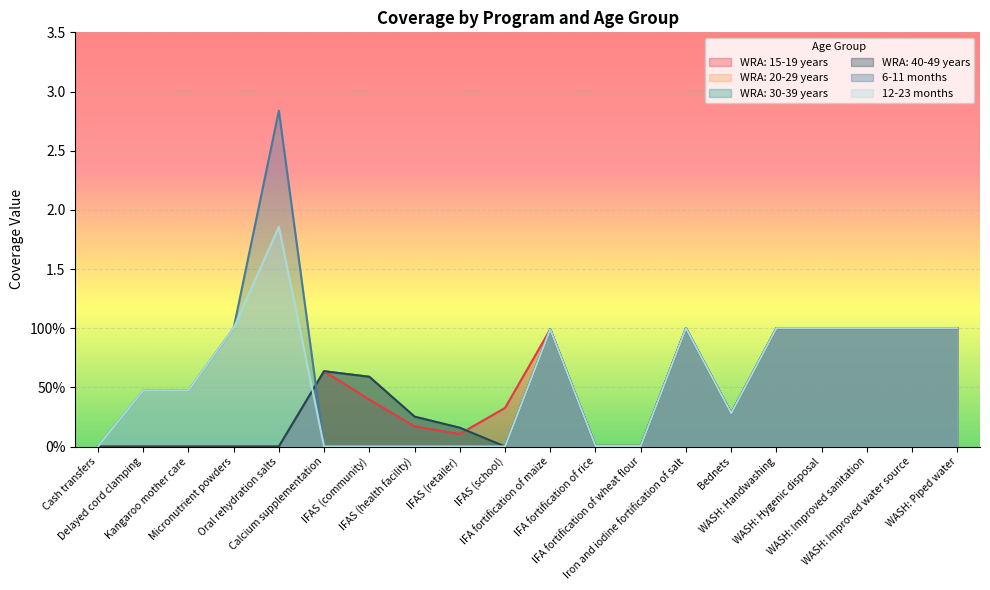

What is the label of the 7th point from the left?

IFAS (community)